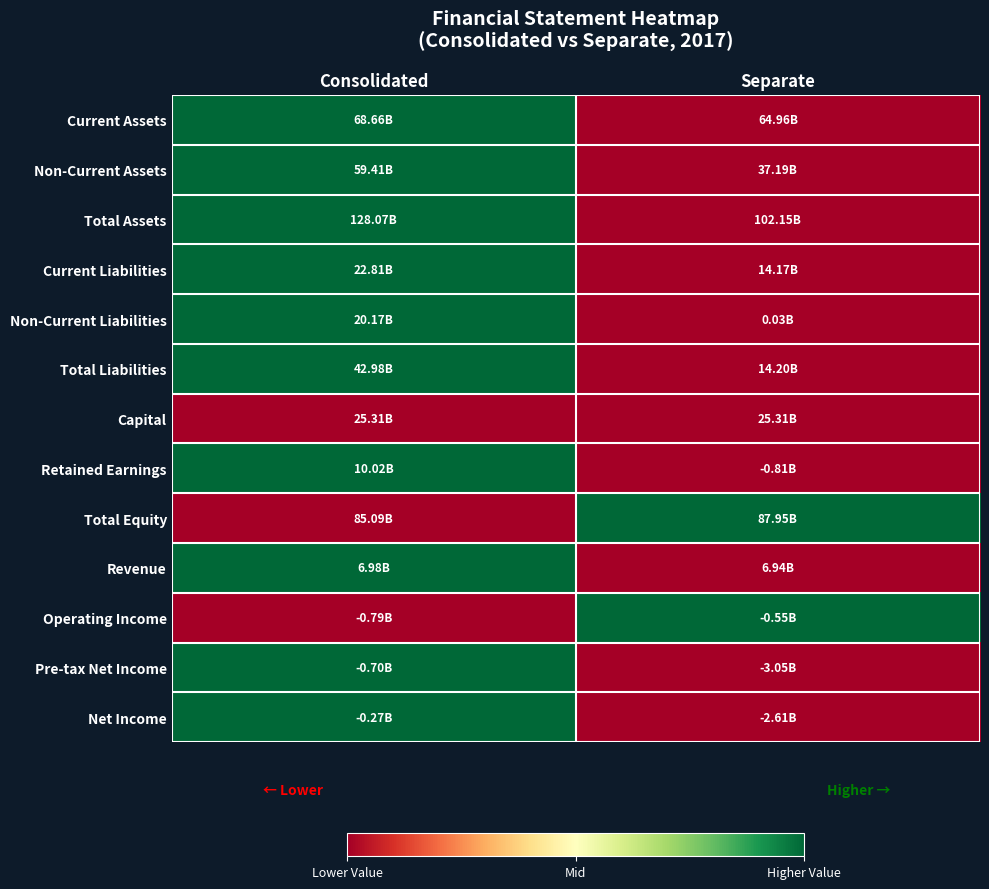

Reading left to right, transcribe all the data shown in this chart.

Current Assets: Consolidated=1	Separate=0
Non-Current Assets: Consolidated=1	Separate=0
Total Assets: Consolidated=1	Separate=0
Current Liabilities: Consolidated=1	Separate=0
Non-Current Liabilities: Consolidated=1	Separate=0
Total Liabilities: Consolidated=1	Separate=0
Capital: Consolidated=0	Separate=0
Retained Earnings: Consolidated=1	Separate=0
Total Equity: Consolidated=0	Separate=1
Revenue: Consolidated=1	Separate=0
Operating Income: Consolidated=0	Separate=1
Pre-tax Net Income: Consolidated=1	Separate=0
Net Income: Consolidated=1	Separate=0